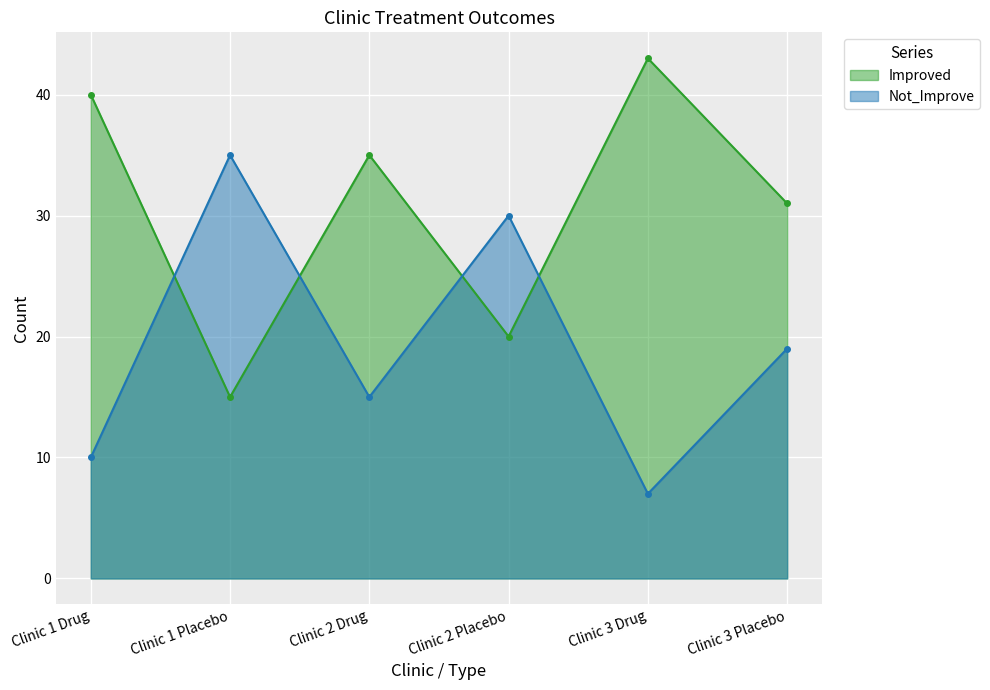

What is the difference between the maximum and minimum values in the Improved series?

28